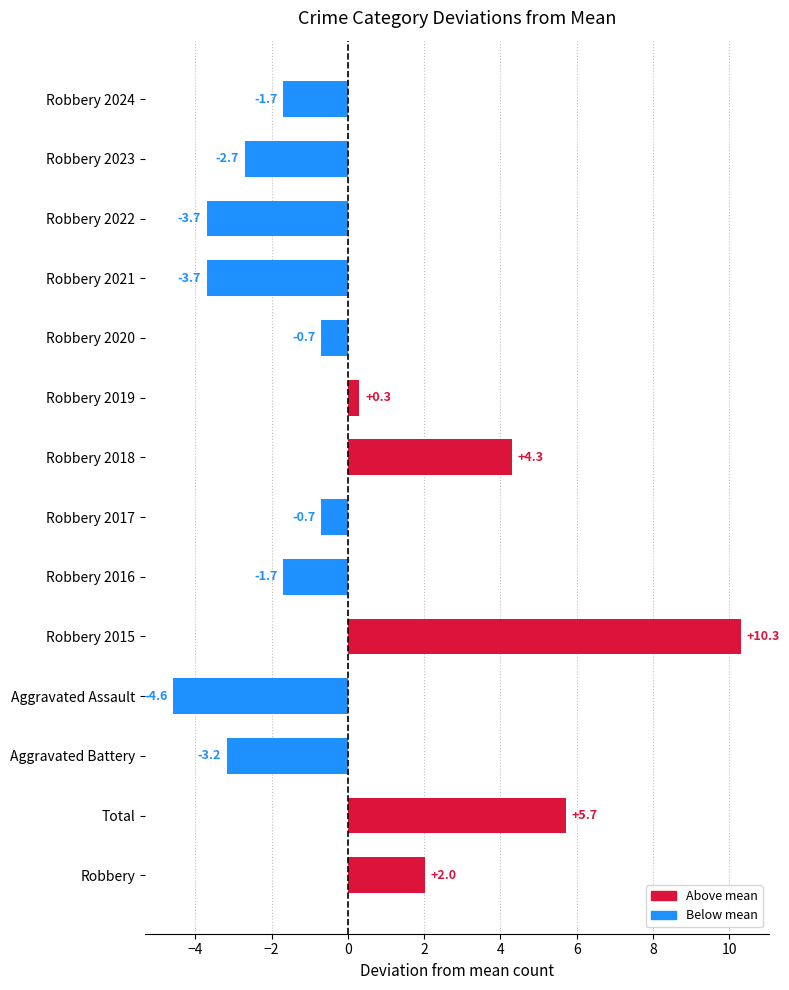

What is the maximum value shown in the chart?

10.3